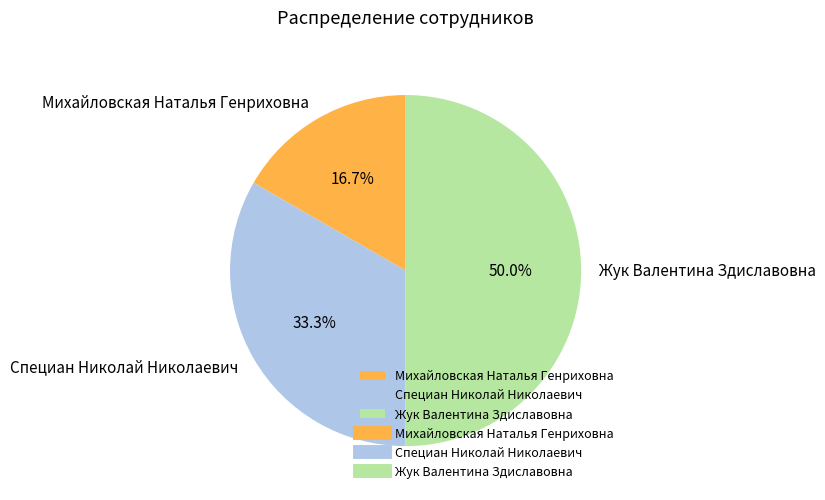

To the nearest percent, what is the average slice percentage?

33%